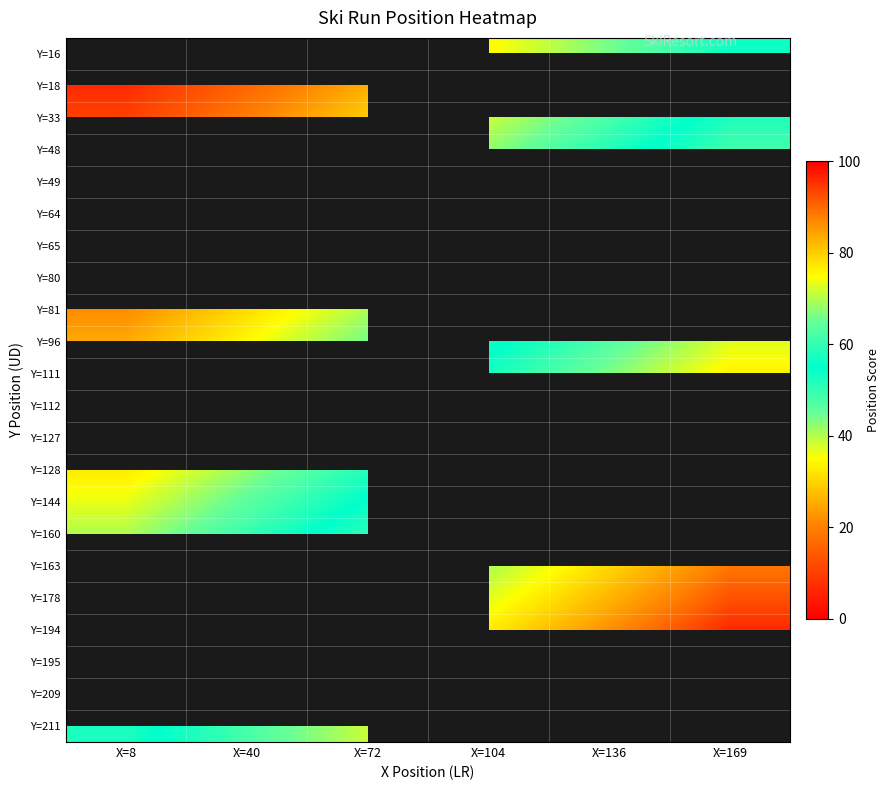

Which category has the highest value in the Y=211 series?

X=72